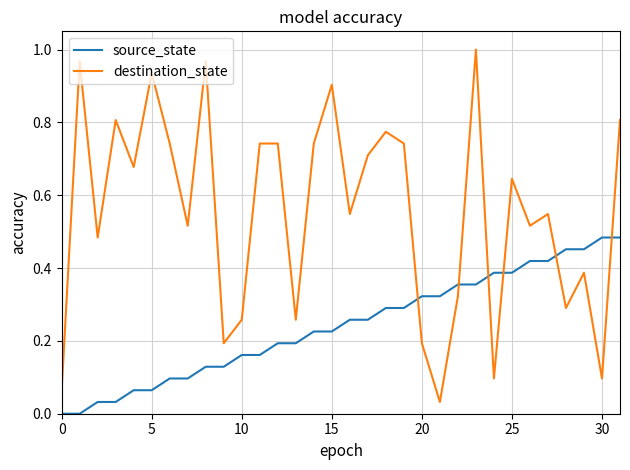

Which series has the largest total across all categories?

destination_state